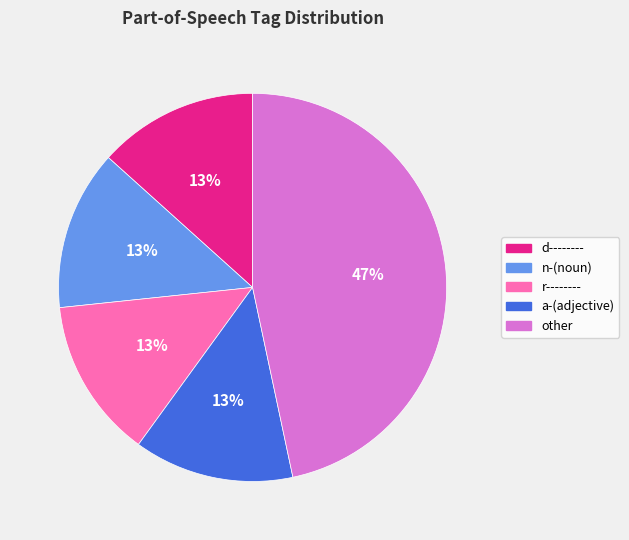

To the nearest percent, what is the average slice percentage?

20%